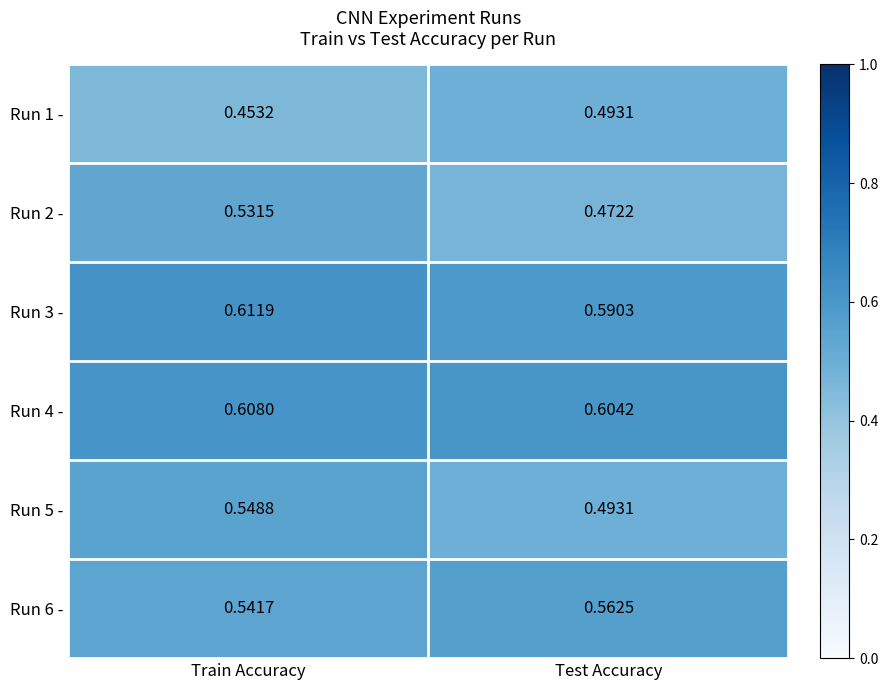

At which category does the chart reach its peak across all series?

Train Accuracy